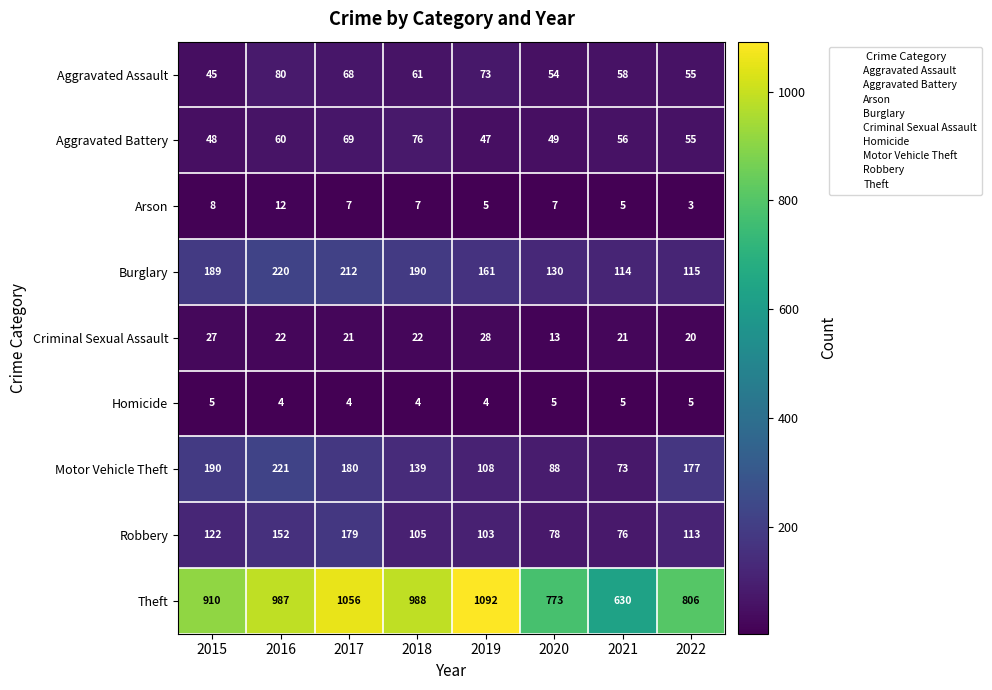

The value of Aggravated Battery at 2020 is 49. True or false?

True